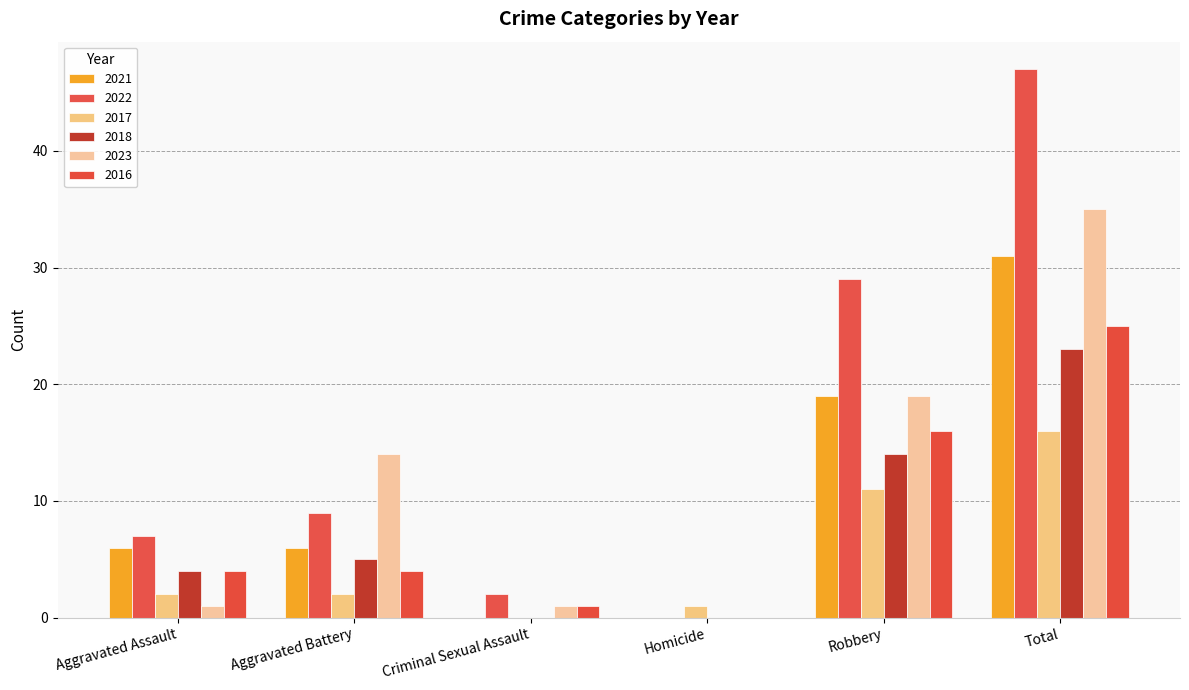

Is the value of 2016 at Total greater than the value of 2021 at Aggravated Battery?

Yes